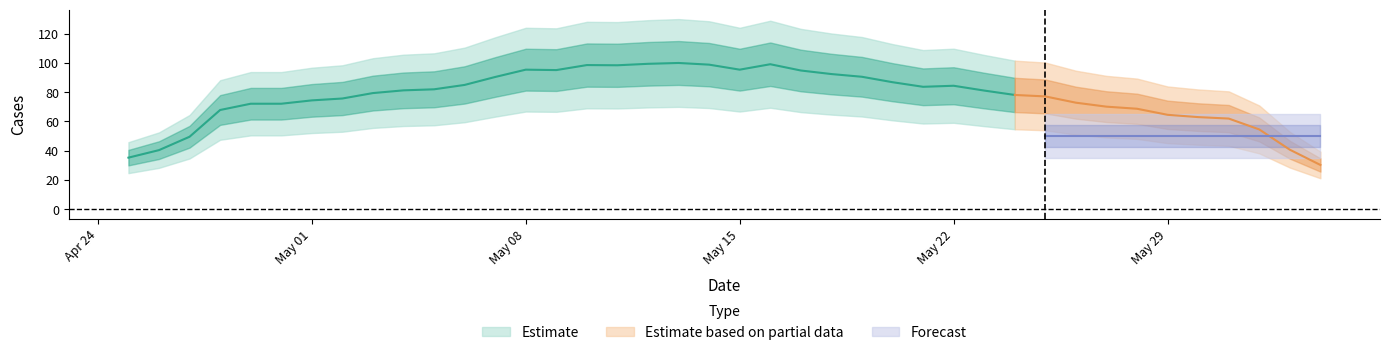

What is the value of the 32nd point from the left?

62